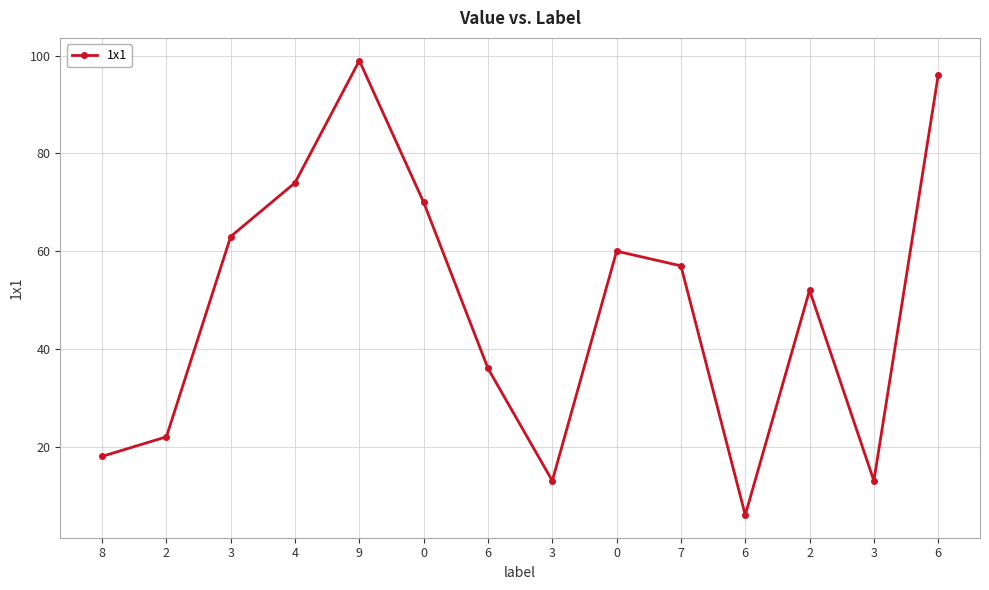

Rank the categories by value from lowest to highest.

6, 3, 3, 8, 2, 6, 2, 7, 0, 3, 0, 4, 6, 9